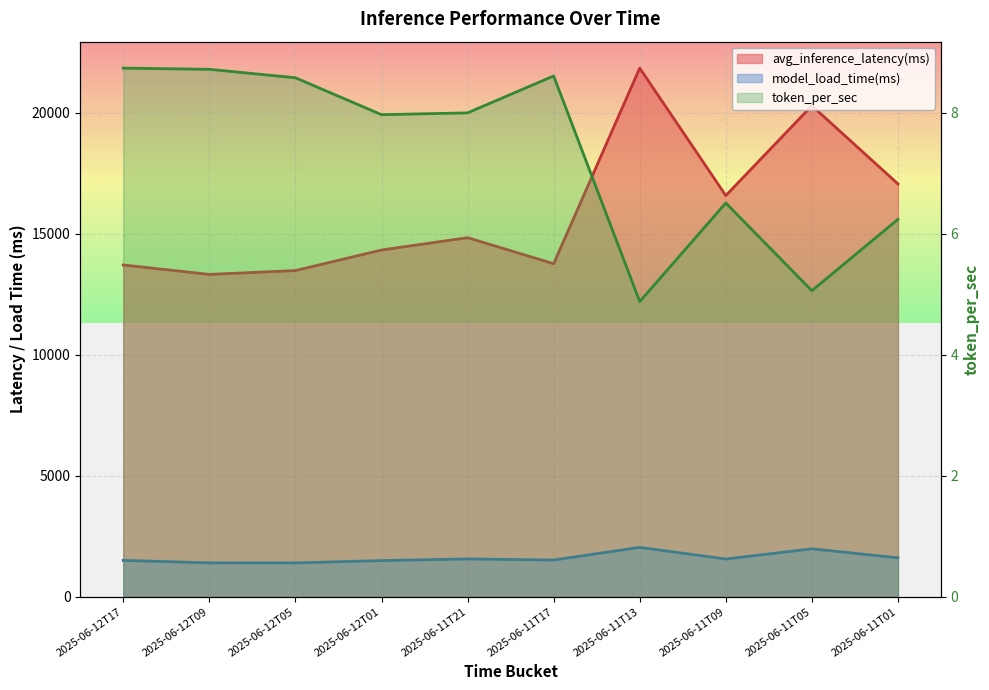

Read the model_load_time(ms) value at 2025-06-11T05.

1982.0